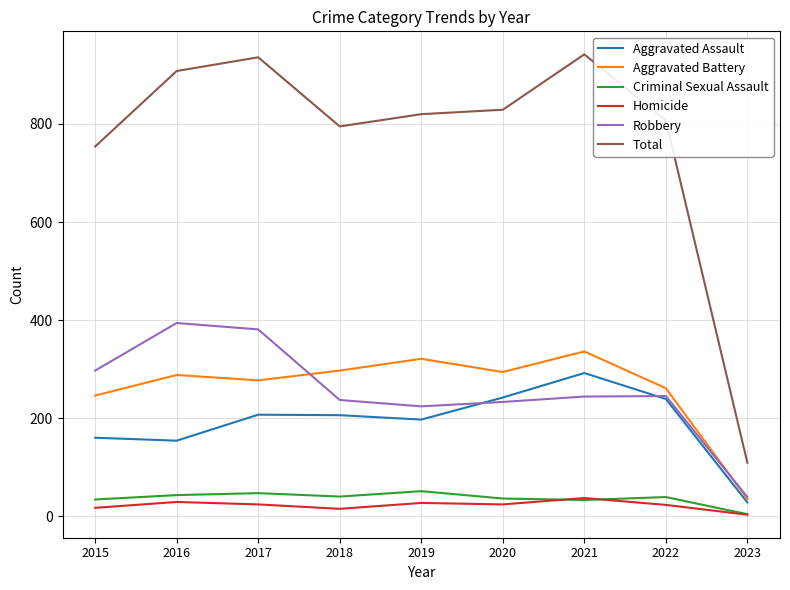

Read the Aggravated Assault value at 2018, to the nearest 10.

210